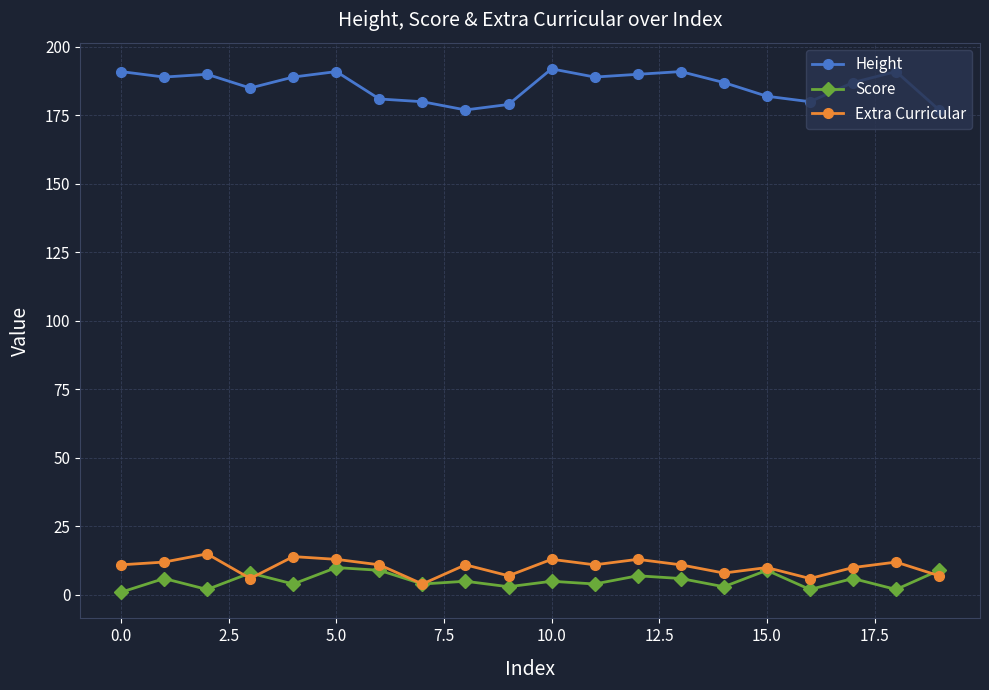

True or false: Score and Height cross at least once.

False